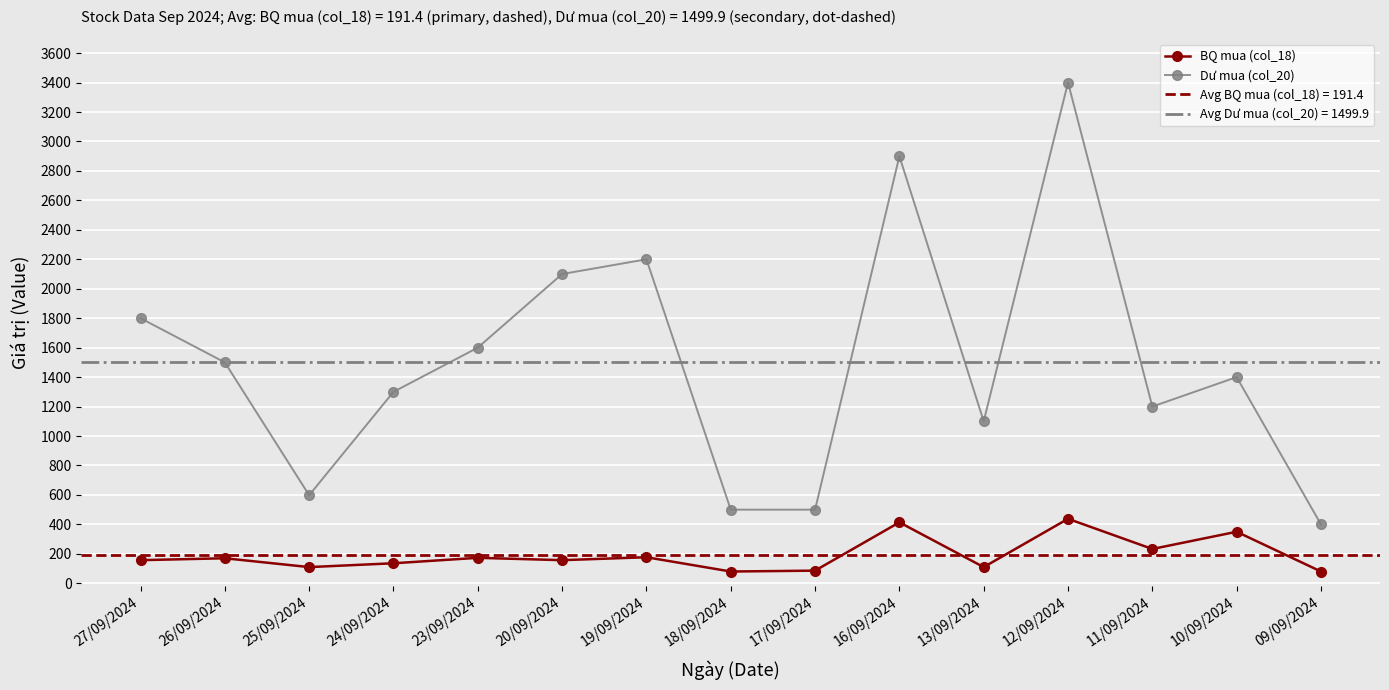

What is the value of the BQ mua (col_18) point at the 2nd from the left?

170